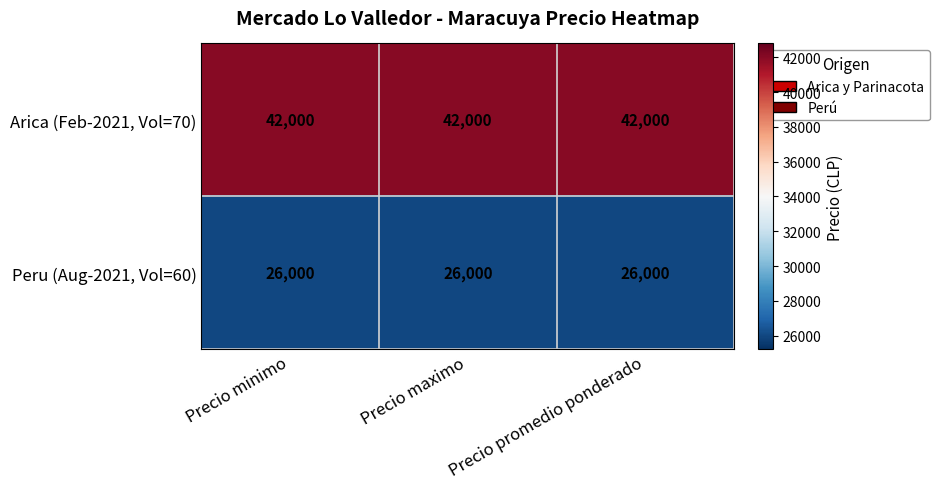

What is the spread (max minus min) of values at Precio promedio ponderado?

16000